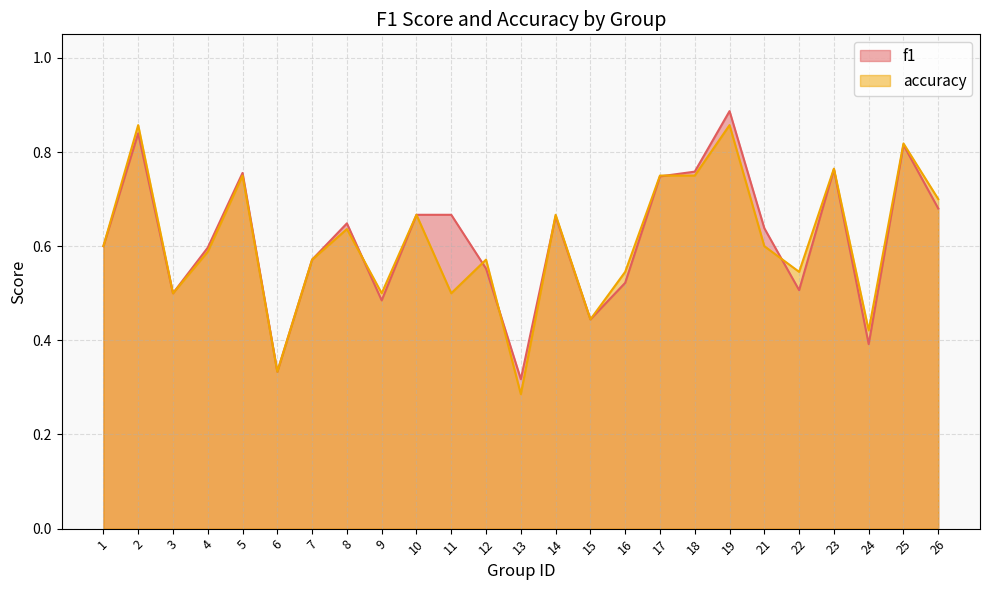

The accuracy series shows 0.7 at 10. True or false?

True